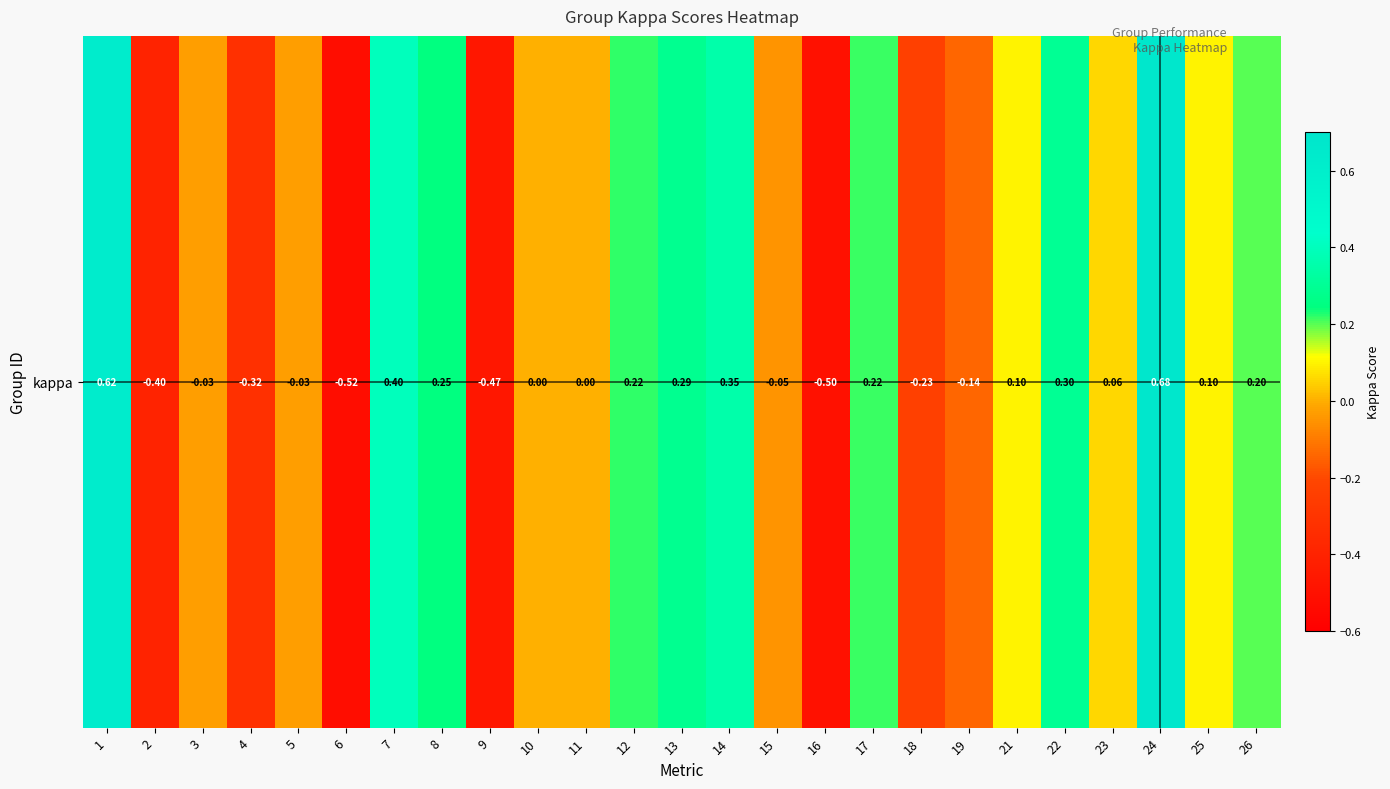

What is the sum of all values?

1.1